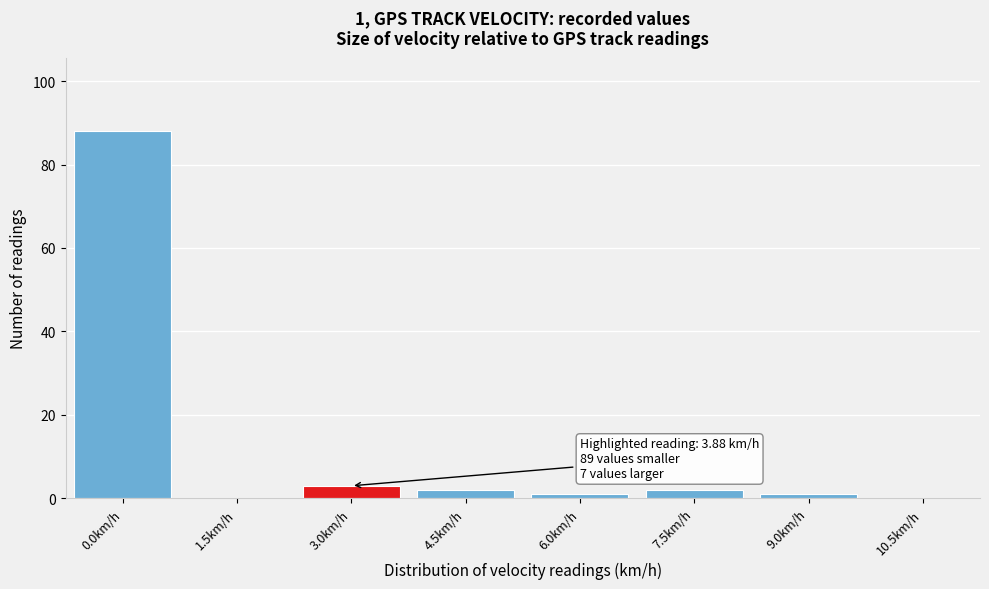

Reading right to left, list all the values displayed in this chart.

10.5km/h=0	9.0km/h=1	7.5km/h=2	6.0km/h=1	4.5km/h=2	3.0km/h=3	1.5km/h=0	0.0km/h=88